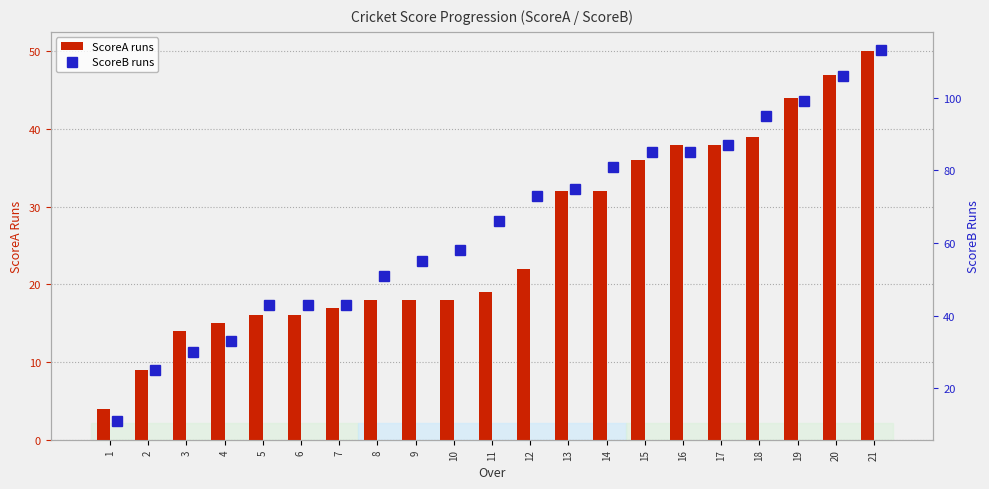

How many groups of bars are there?

21